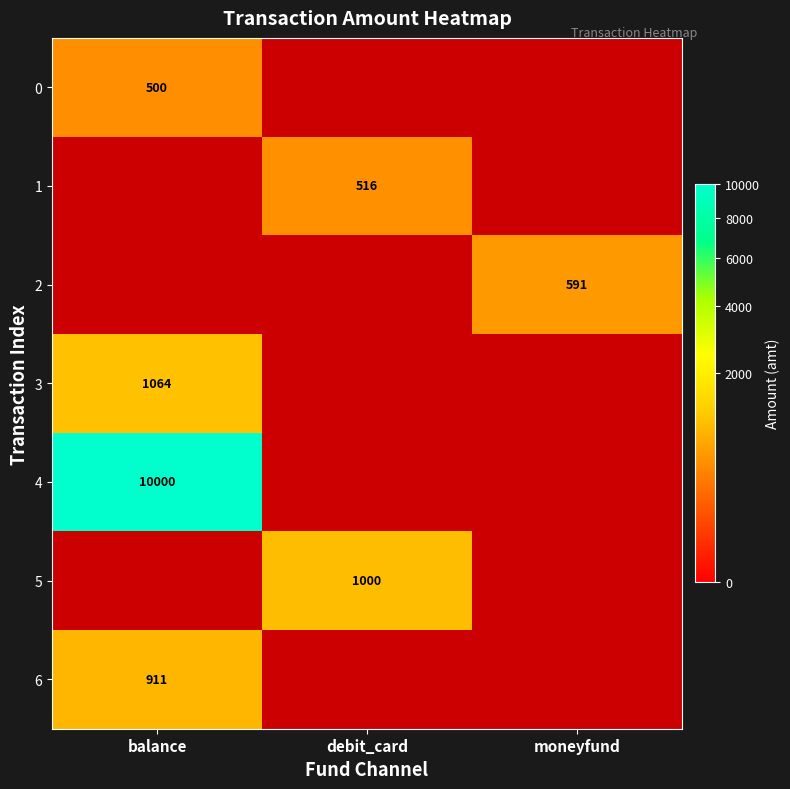

Is the value of 6 at balance greater than the value of 5 at debit_card?

No